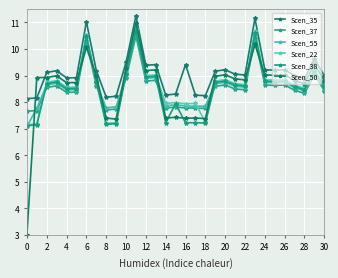

How many data points in Scen_50 are above 8?

23